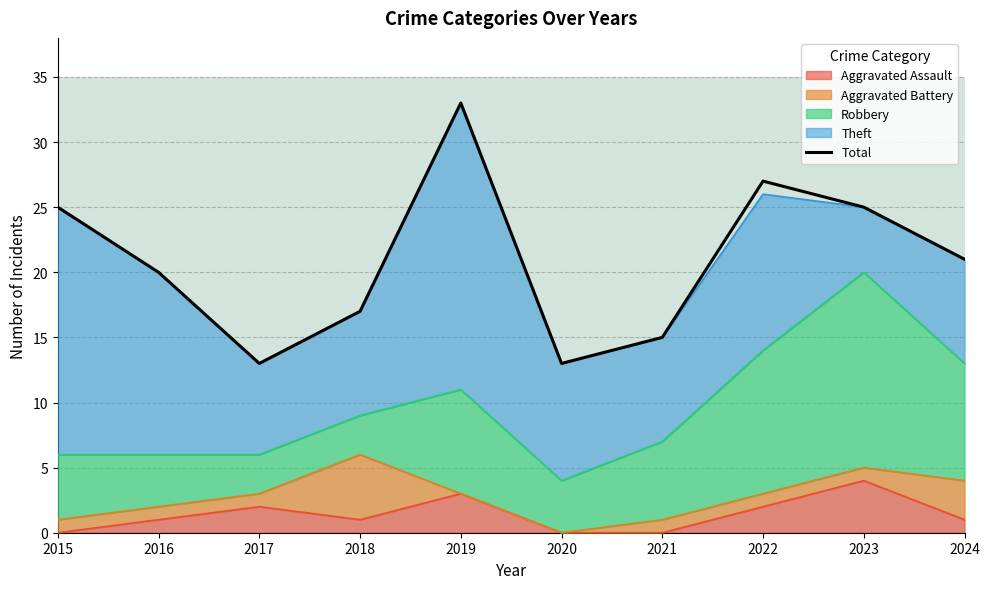

How many categories are shown in the chart?

10